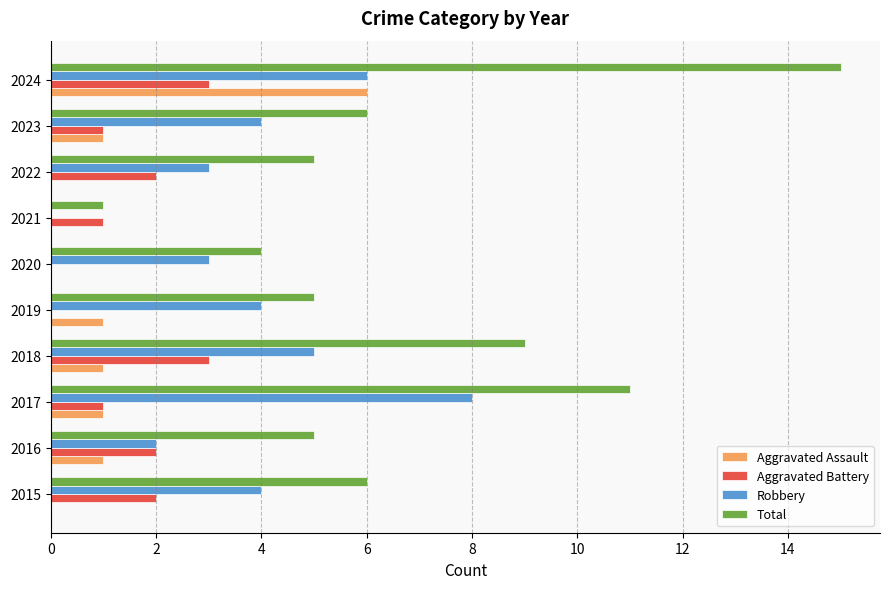

Which category has the highest value across all series?

2024